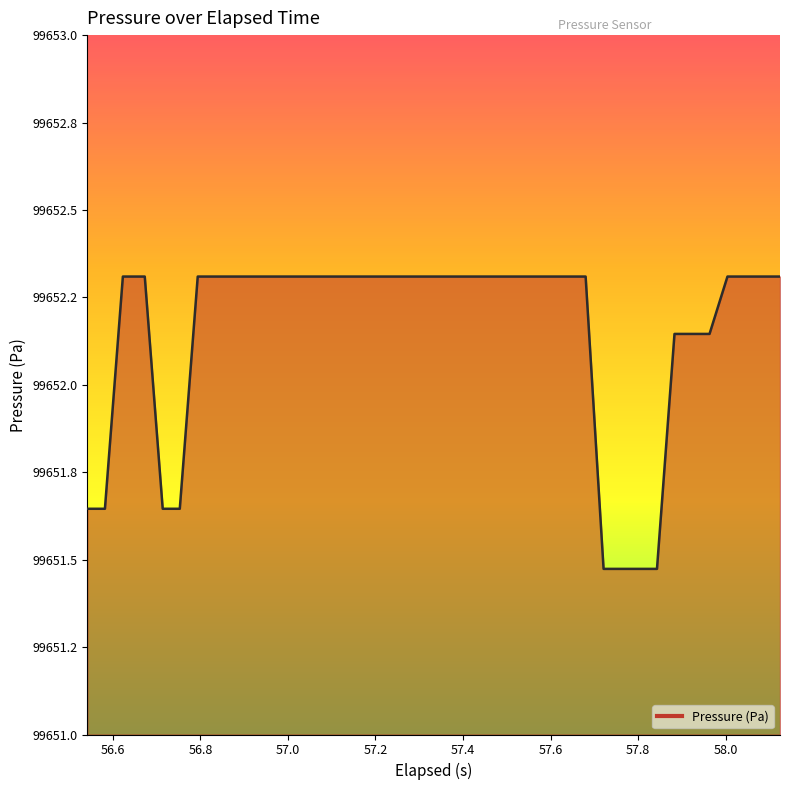

Does the chart display data point markers on the line(s)?

No